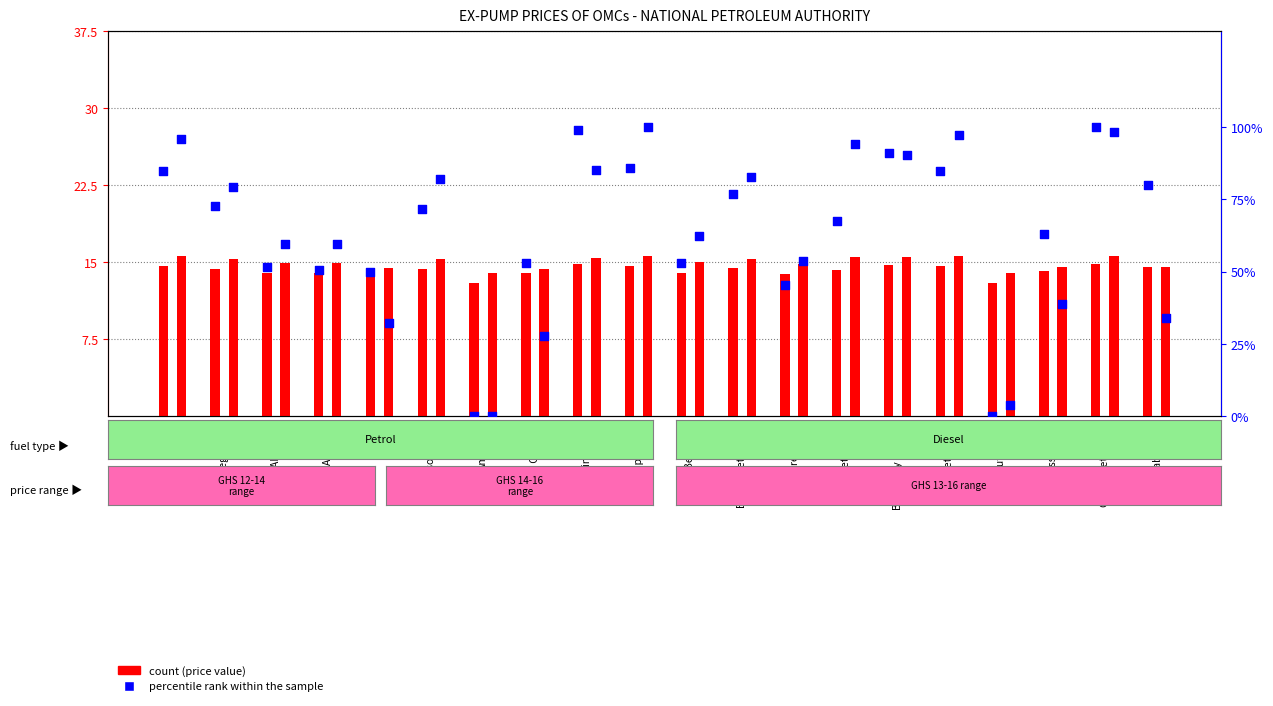

At which category is the sum across all series the highest?

Crown Petroleum